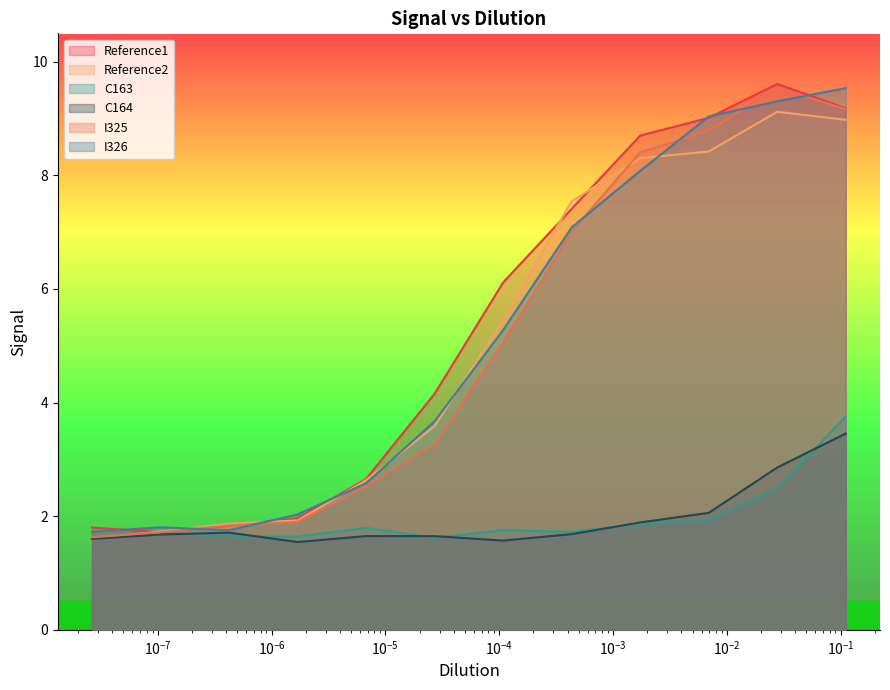

How many interior local peaks does the Reference2 series have?

1